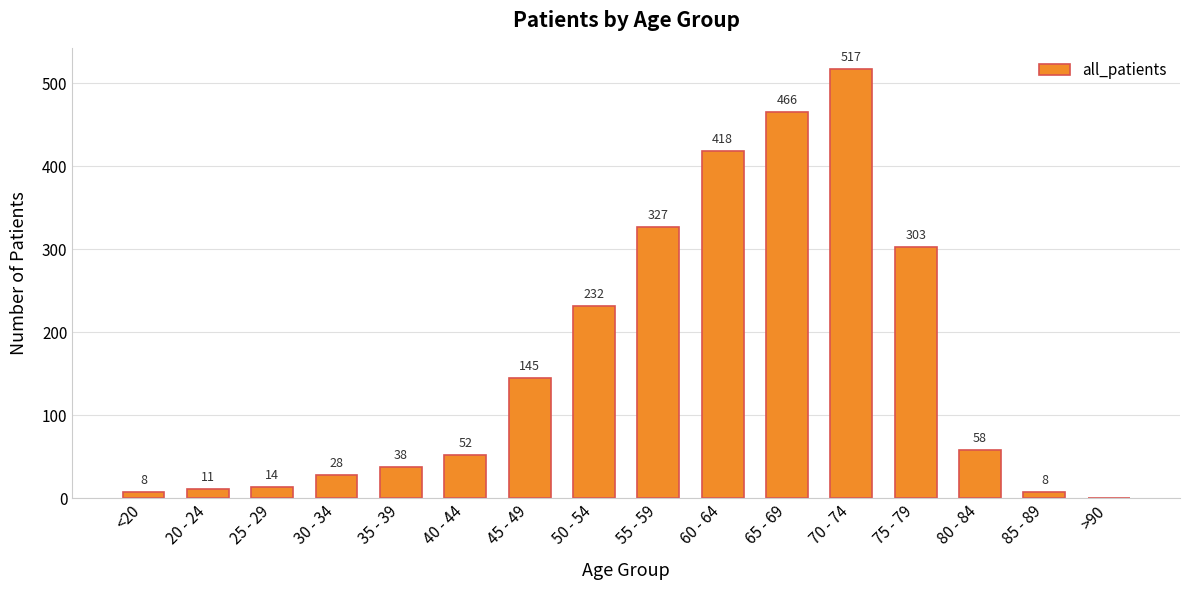

Does the chart contain stacked bars?

No